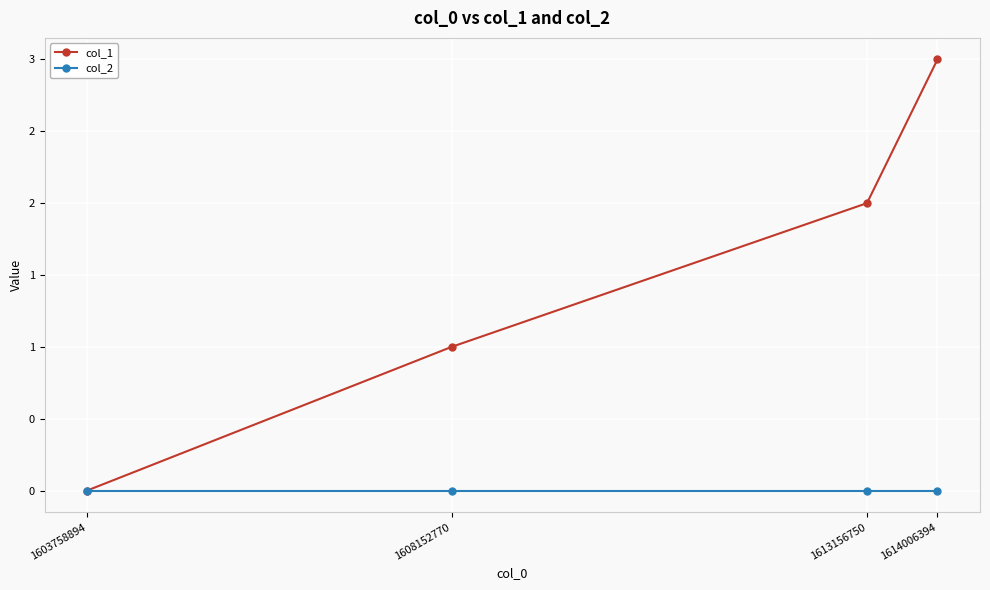

At how many categories does at least one series exceed 2?

1